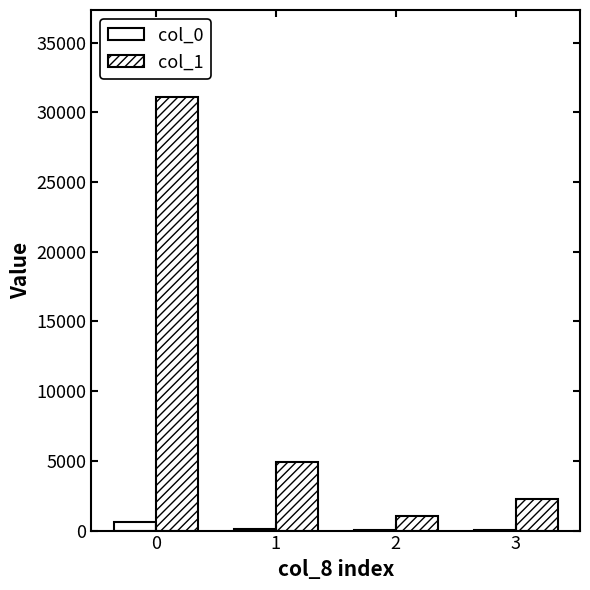

What is the value of the col_1 bar at the 3rd from the left?

1062